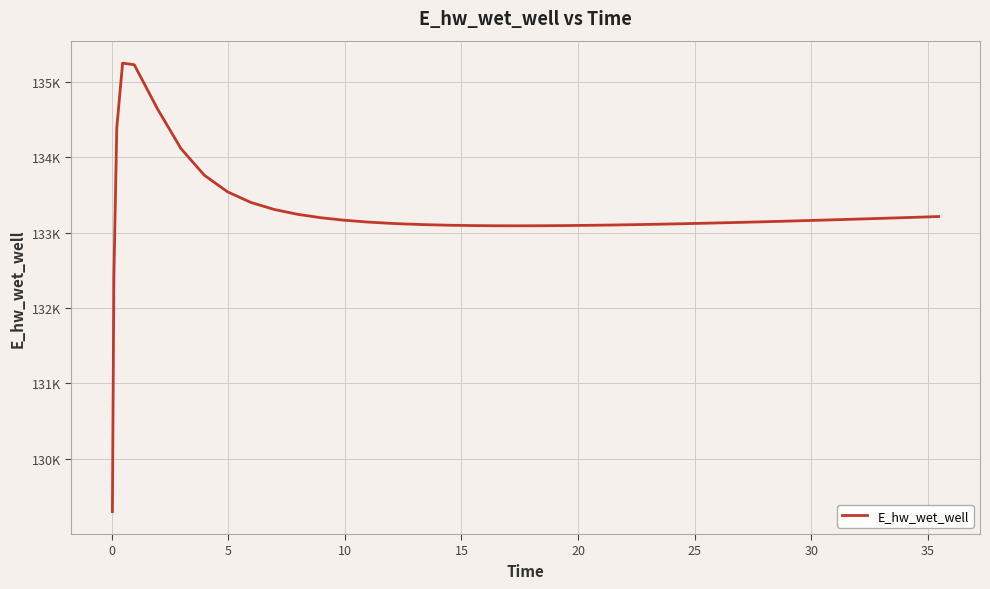

How many interior local peaks (higher than both neighbors) does the data have?

1